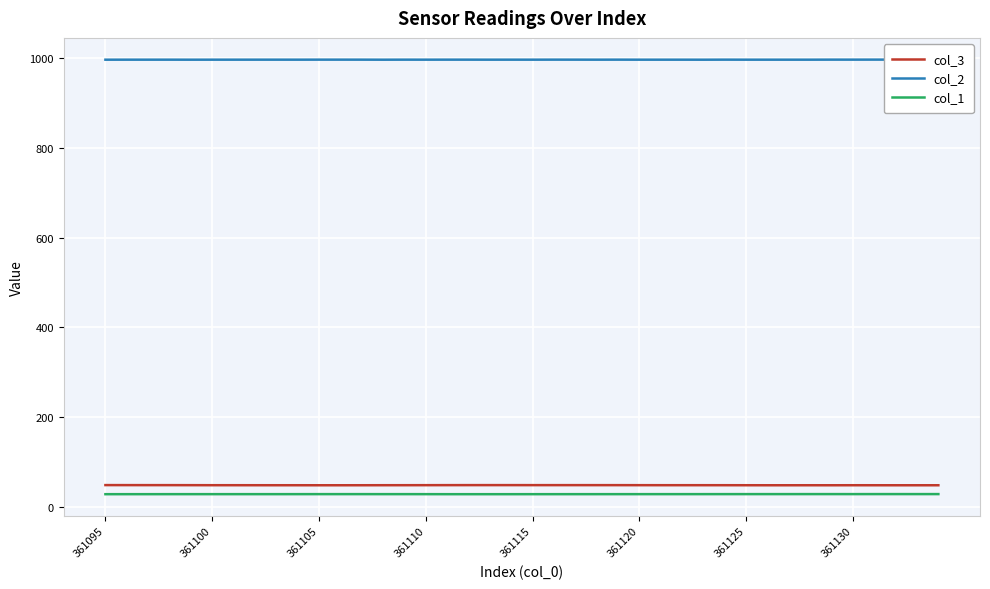

Which series has the largest total across all categories?

col_2